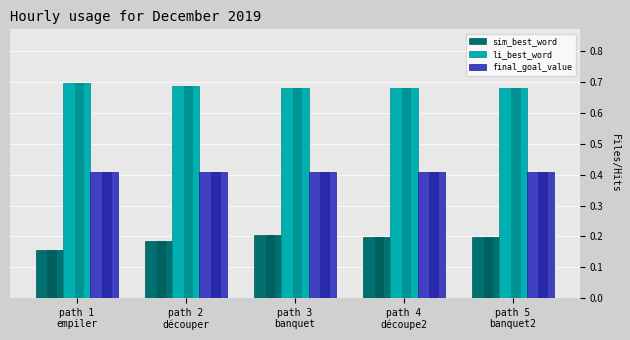

Does the chart contain any negative values?

No